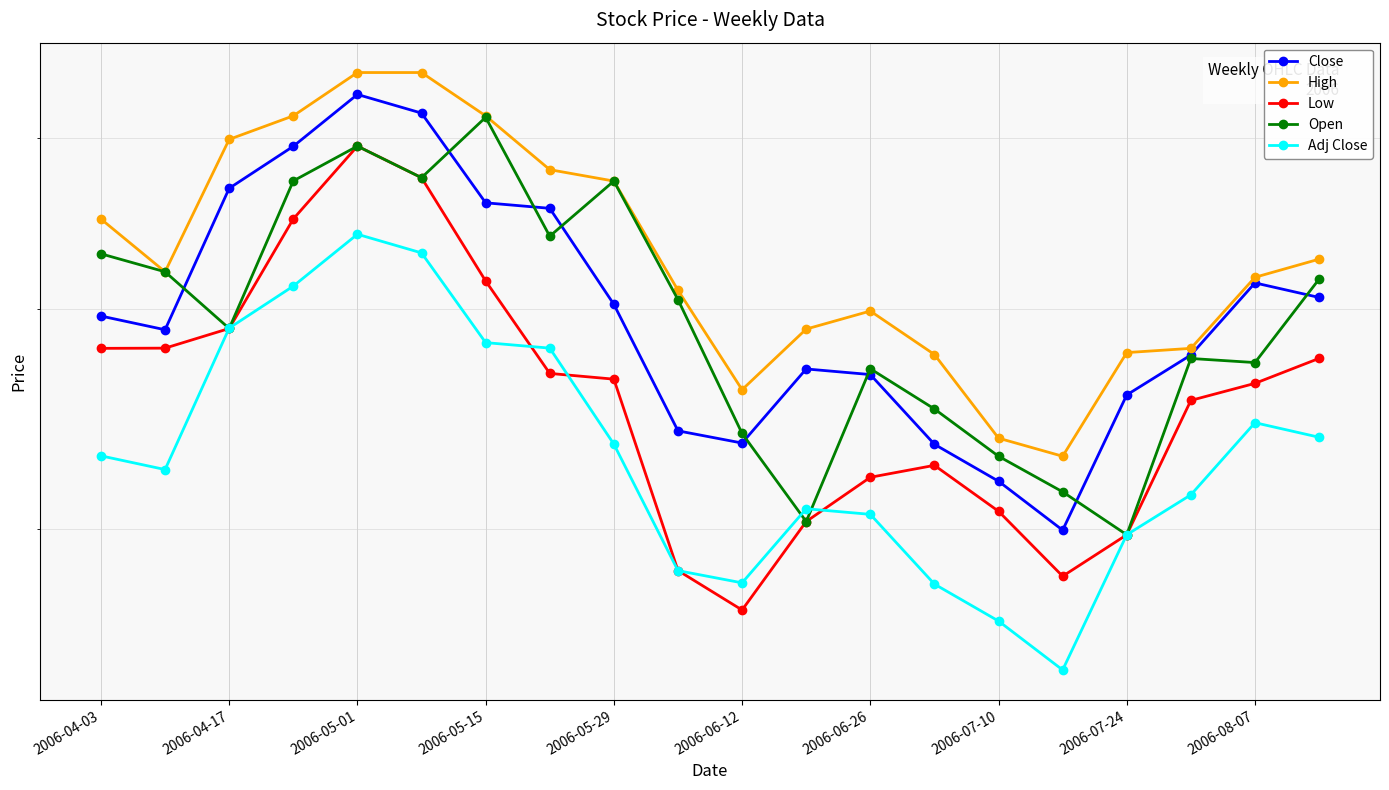

Does the chart display data point markers on the line(s)?

Yes